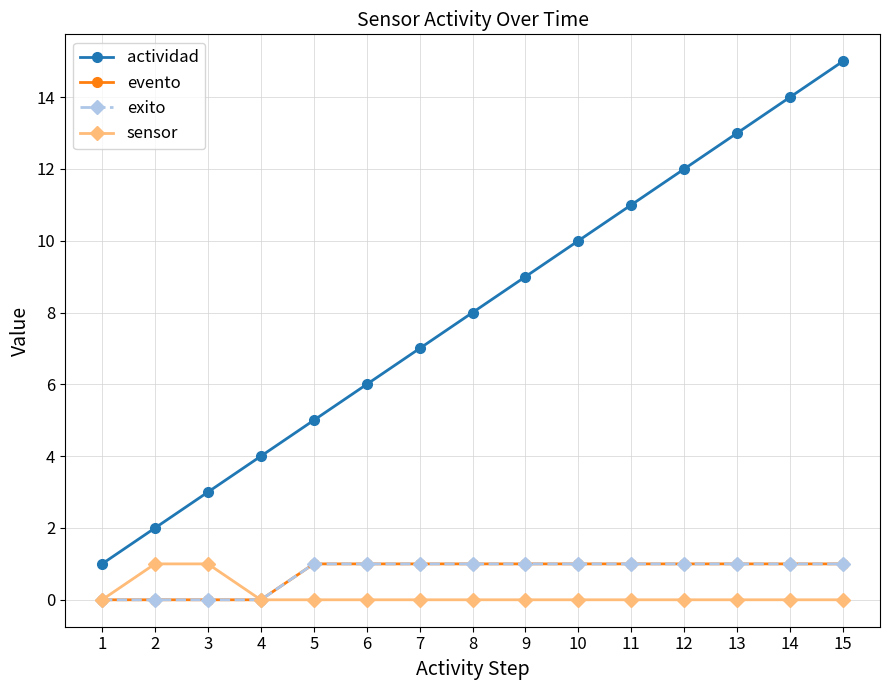

Is this an area chart (filled region under the line)?

No